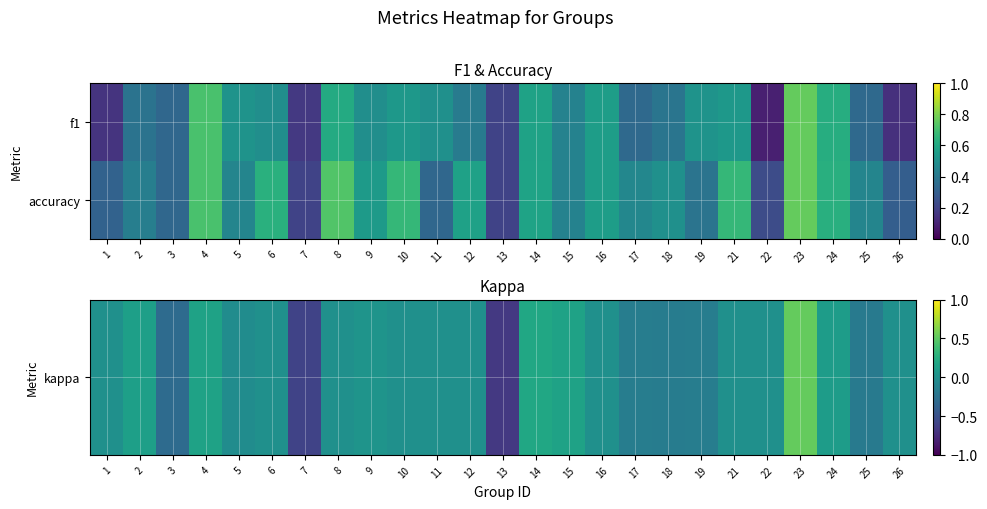

Between 17 and 22, which is larger?

22